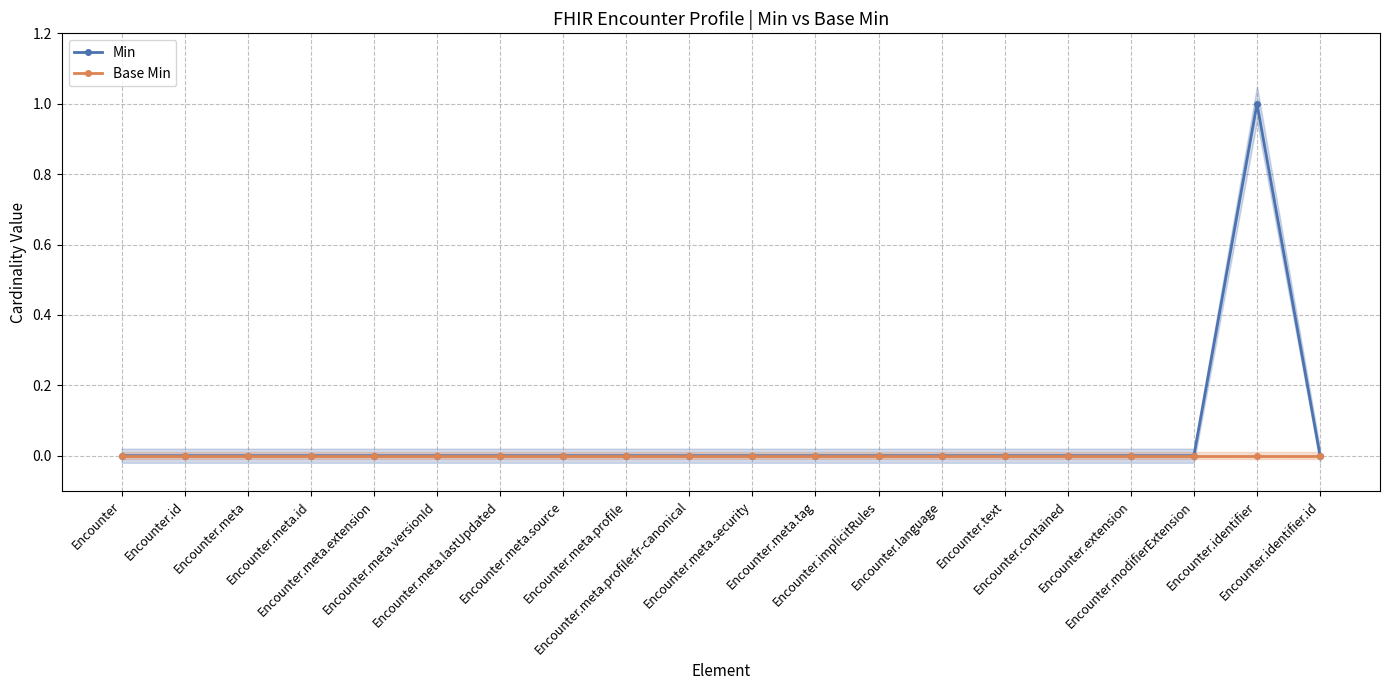

At how many categories does at least one series exceed 0?

1